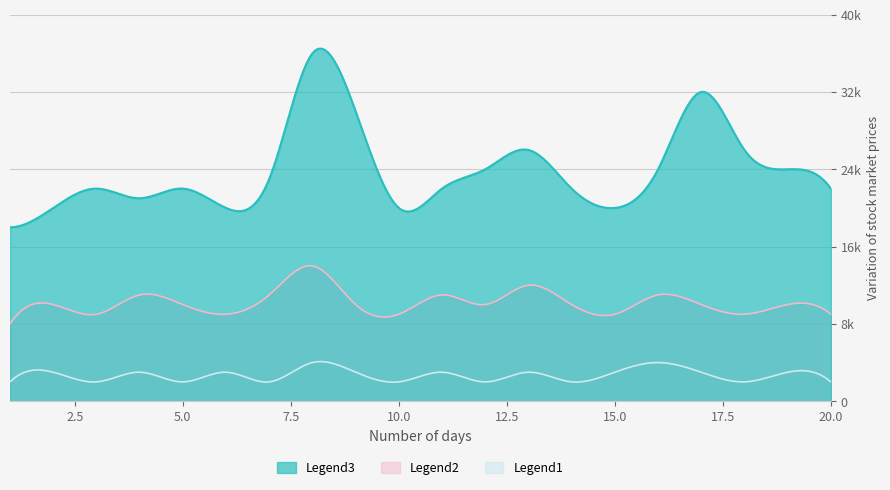

Where does the Legend1 series first go above 3?

8